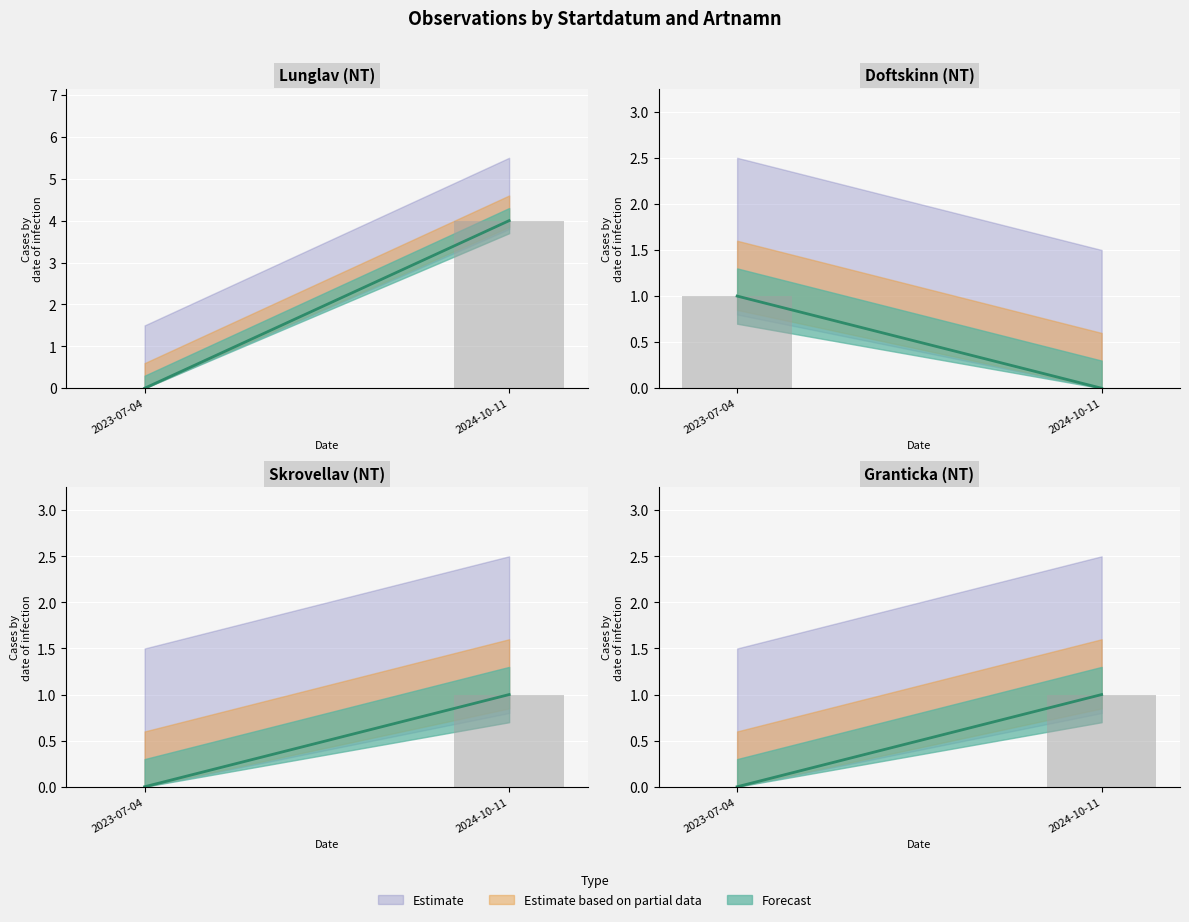

What is the label of the 1st bar from the left?

2023-07-04